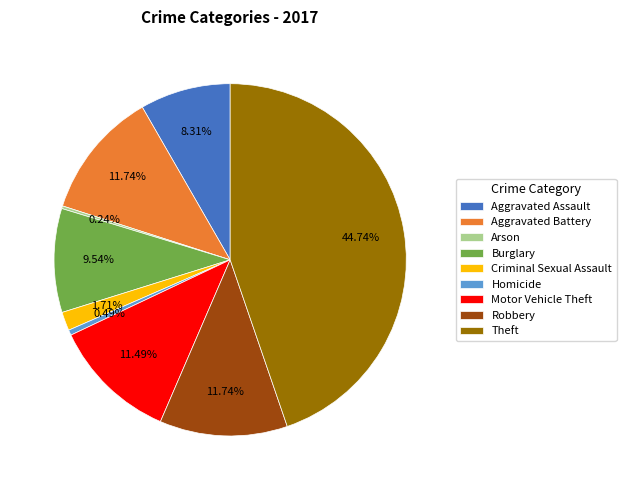

Is the sum of Theft and Robbery greater than half?

Yes